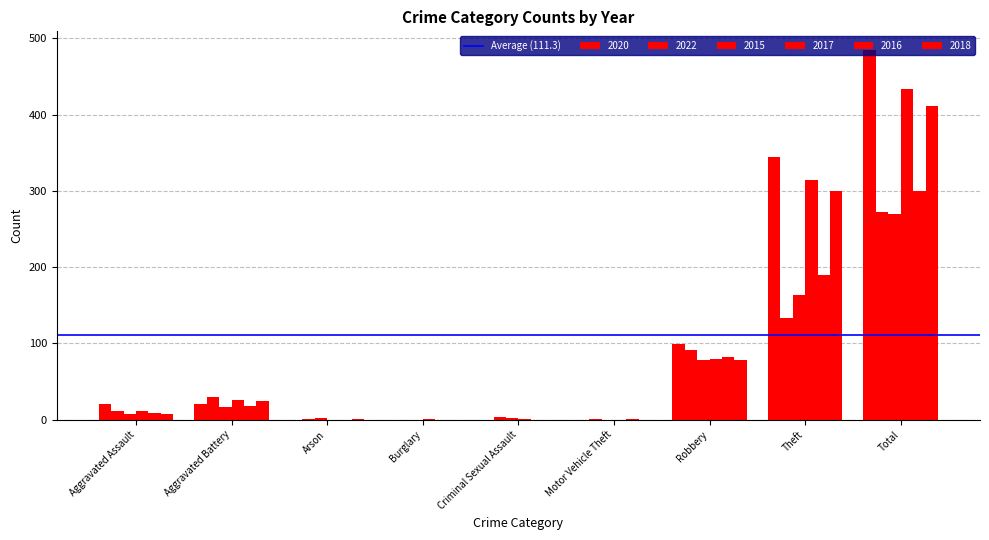

How many groups of bars are there?

9